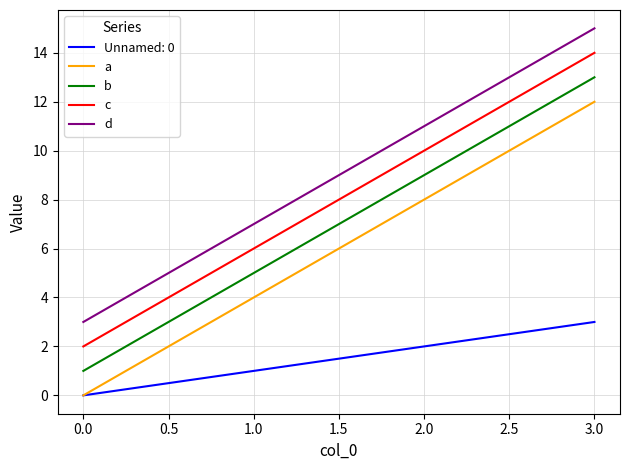

True or false: c and b intersect in this chart.

False